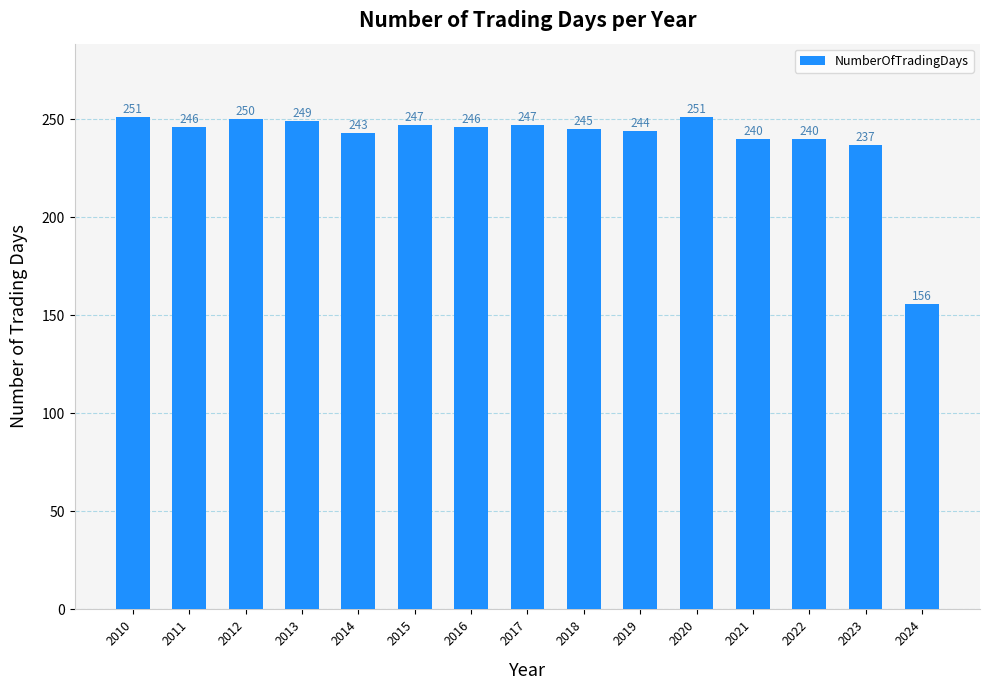

What is the change in value from 2010 to 2023?

-14